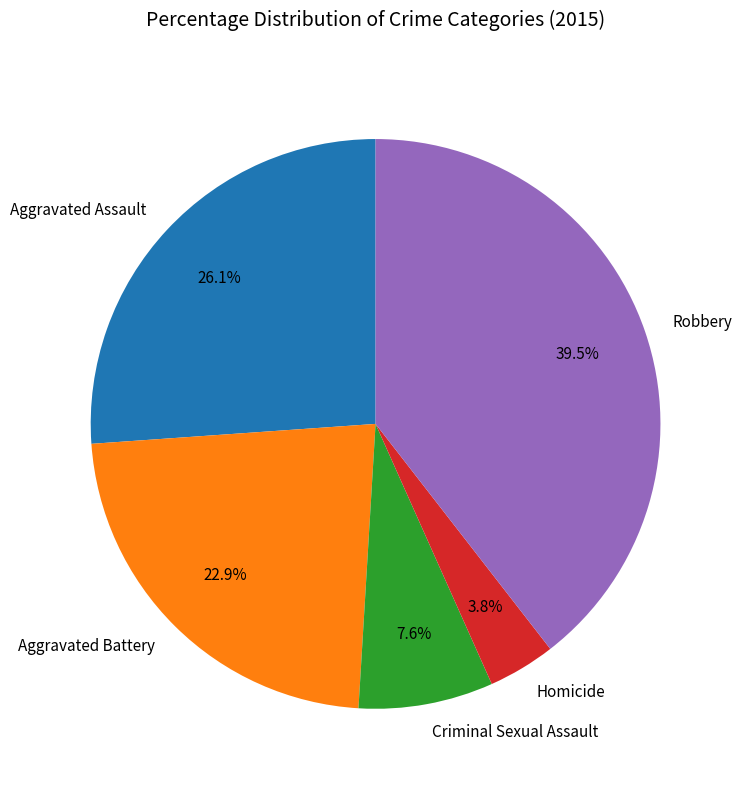

Which category has the smallest portion of the pie?

Homicide